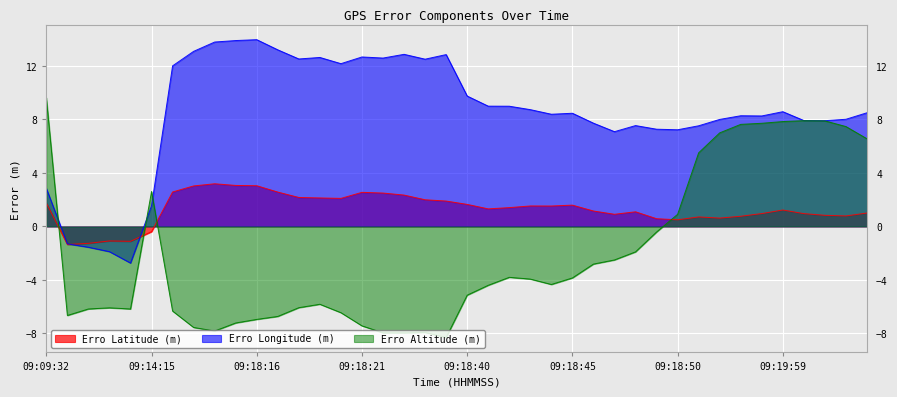

True or false: Erro Latitude (m) has more than 0 points higher than both neighbors.

True